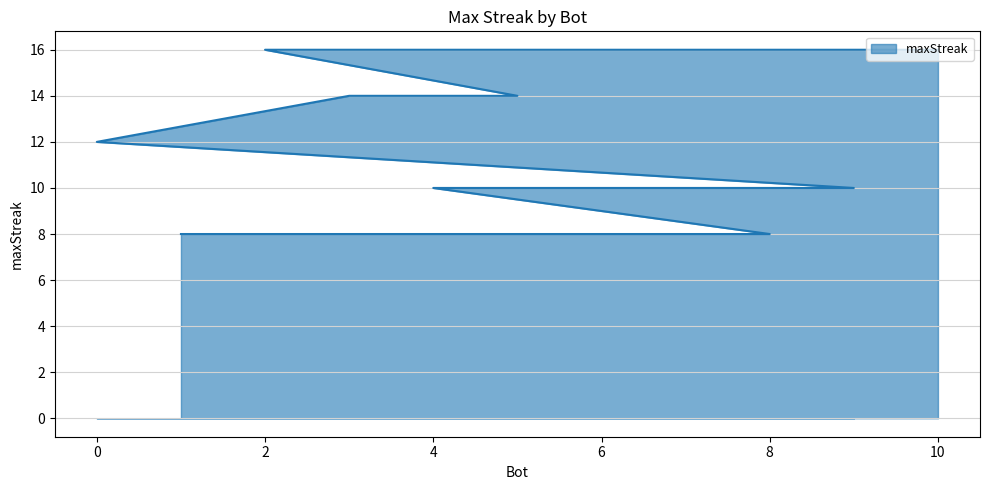

What is the greatest value displayed?

16